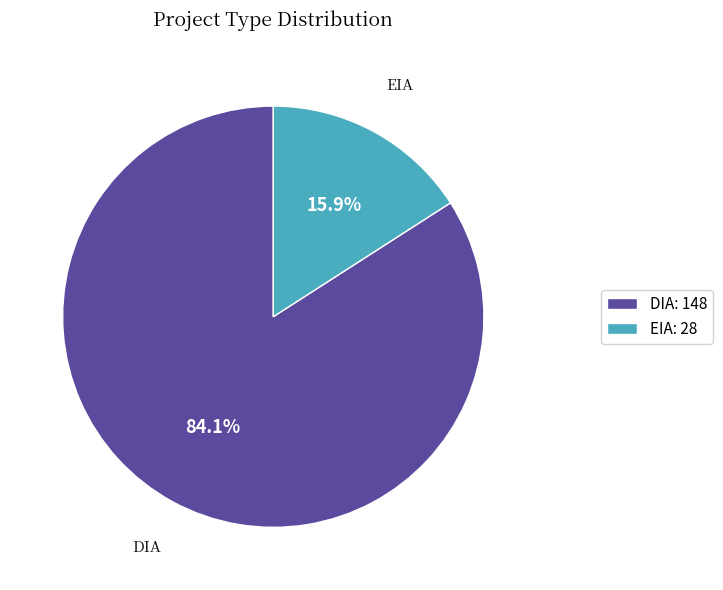

Count the number of slices in the pie.

2